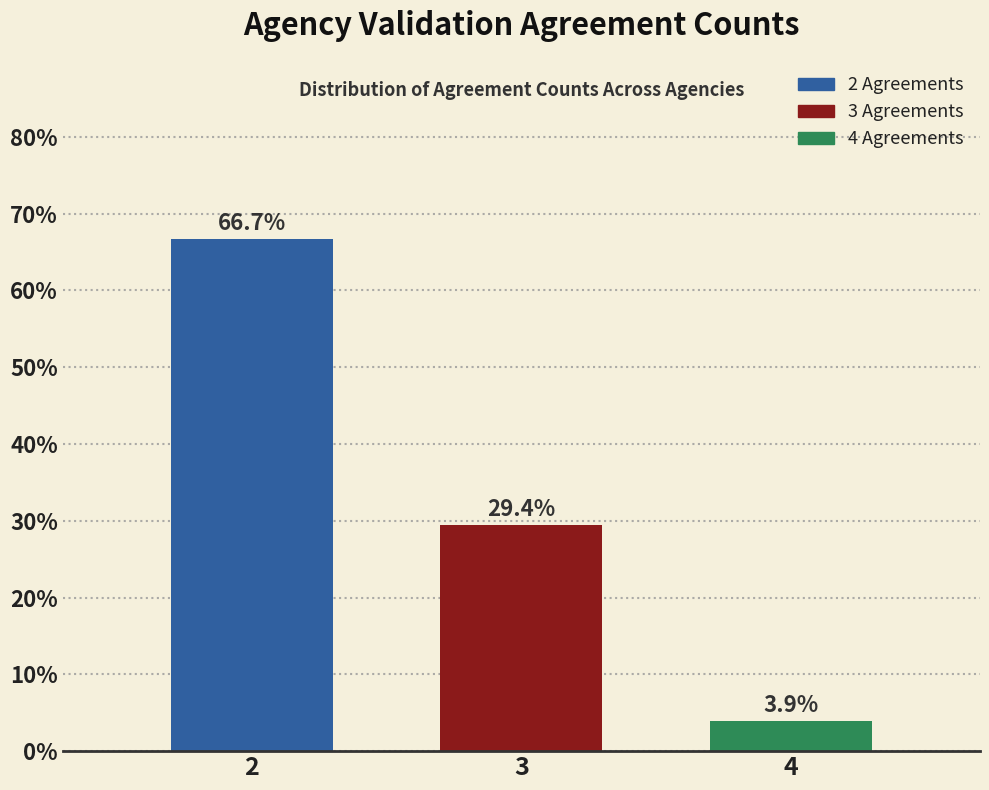

Reading left to right, list all the values displayed in this chart.

66.7	29.4	3.9